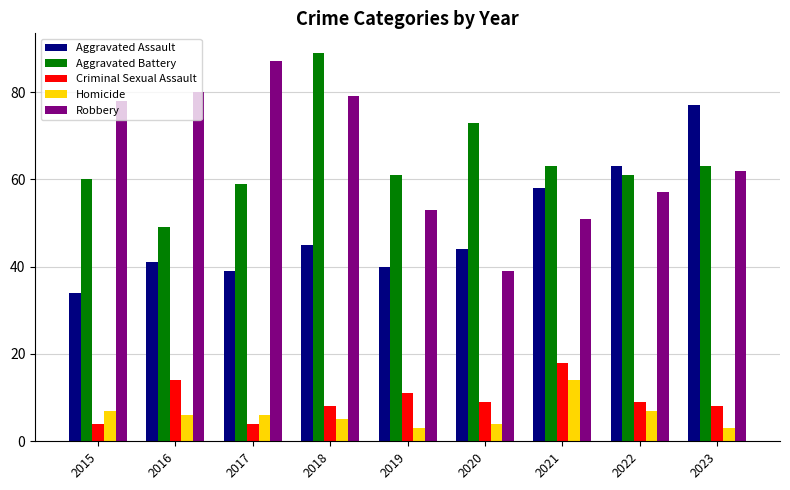

The Criminal Sexual Assault series shows 13 at 2023. True or false?

False